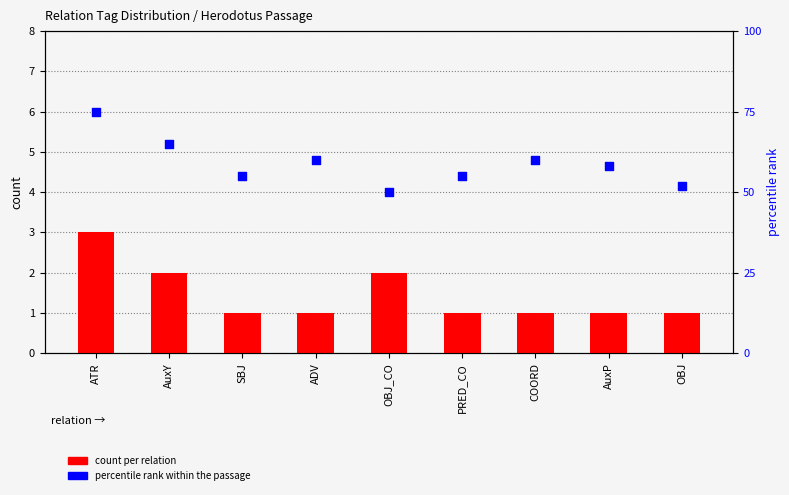

What are all the series names shown in the legend?

count per relation, percentile rank within the passage